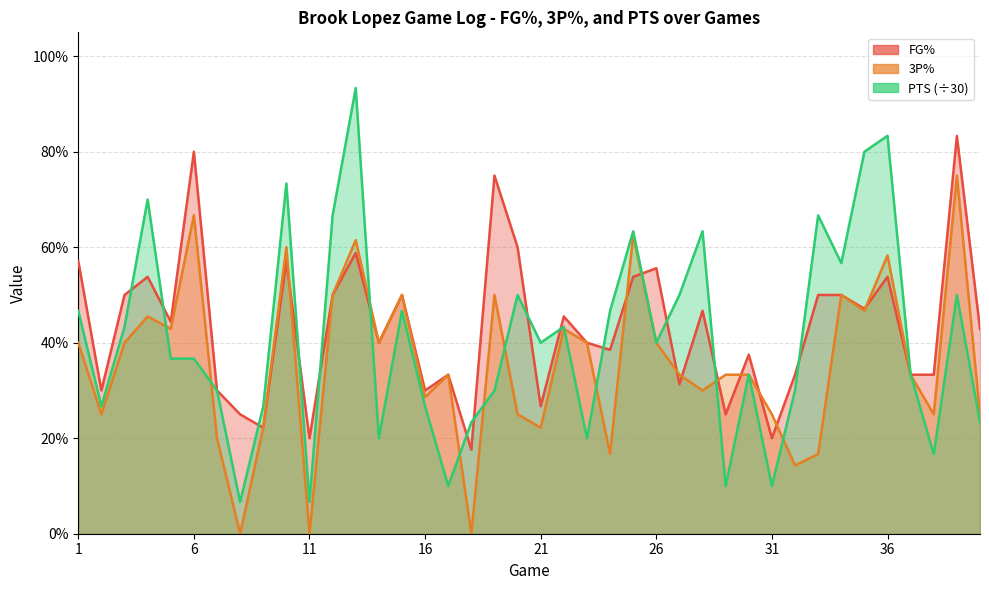

What are all the series names shown in the legend?

FG%, 3P%, PTS